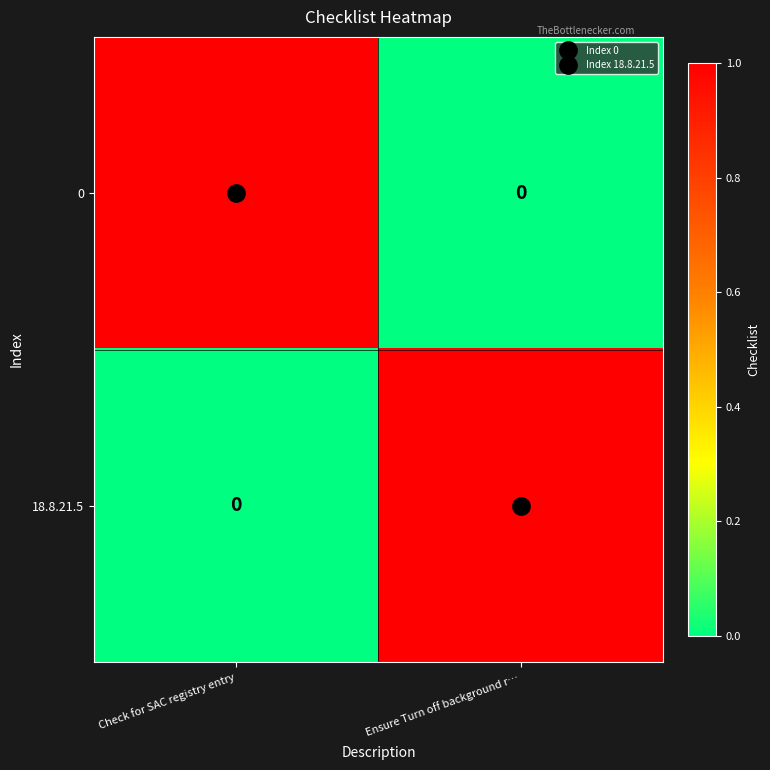

The value of 0 at Check for SAC registry entry is 0. True or false?

False